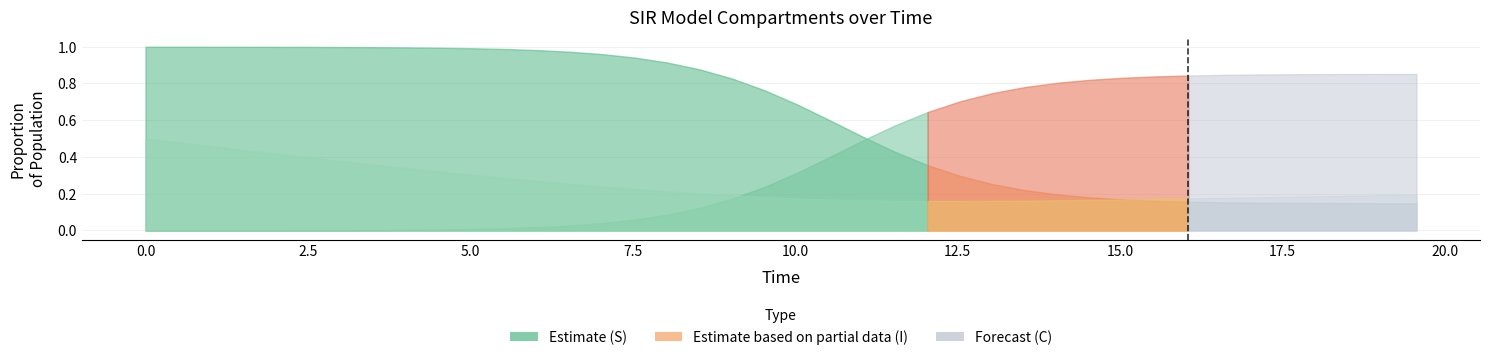

List the labels in order of C value, smallest first.

25, 24, 26, 23, 27, 28, 22, 29, 21, 30, 31, 32, 20, 33, 34, 19, 35, 36, 37, 18, 38, 39, 17, 16, 15, 14, 13, 12, 11, 10, 9, 8, 7, 6, 5, 4, 3, 2, 1, 0